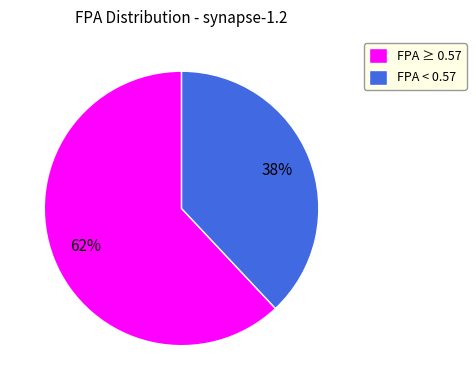

Do FPA ≥ 0.57 and FPA < 0.57 together represent more than half of the pie?

Yes